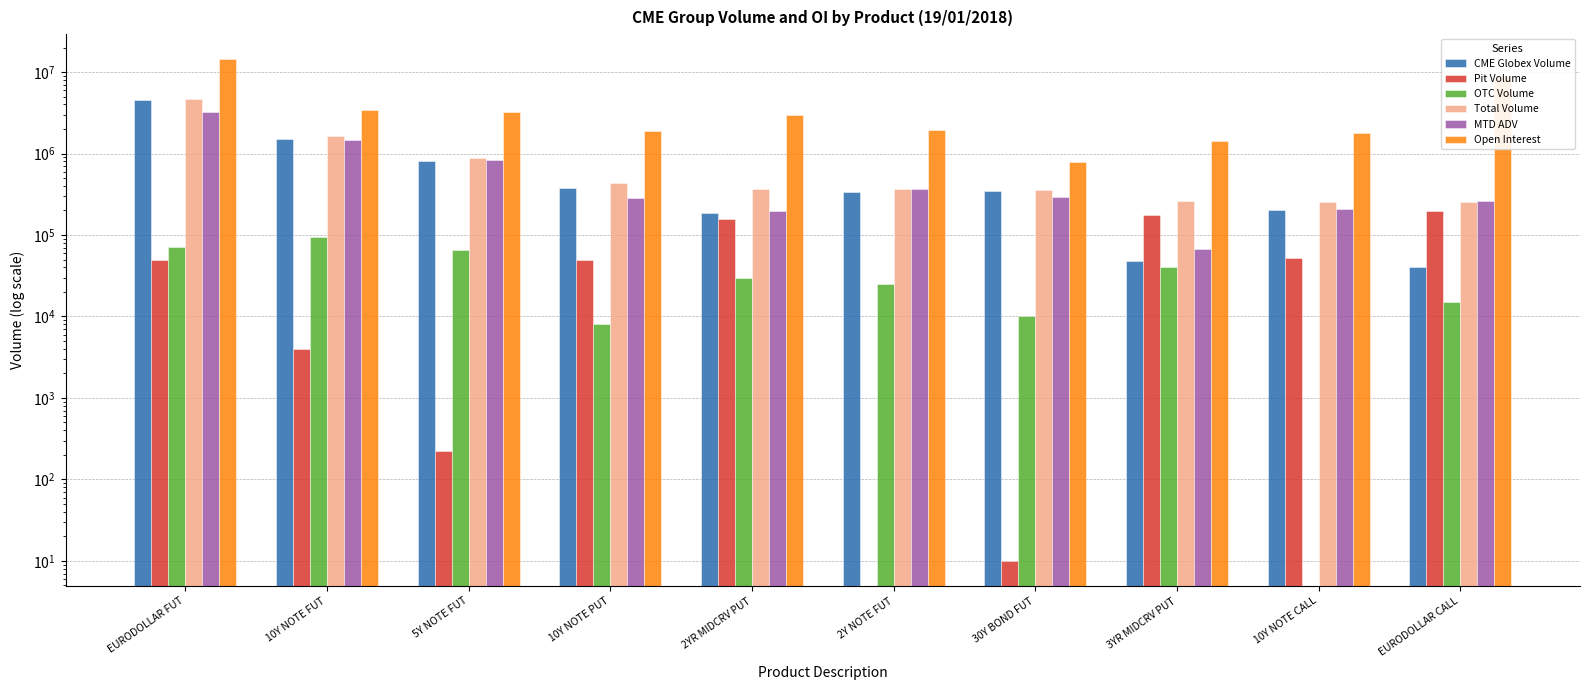

Which series changed the most between 2Y NOTE FUT and 3YR MIDCRV PUT?

Open Interest